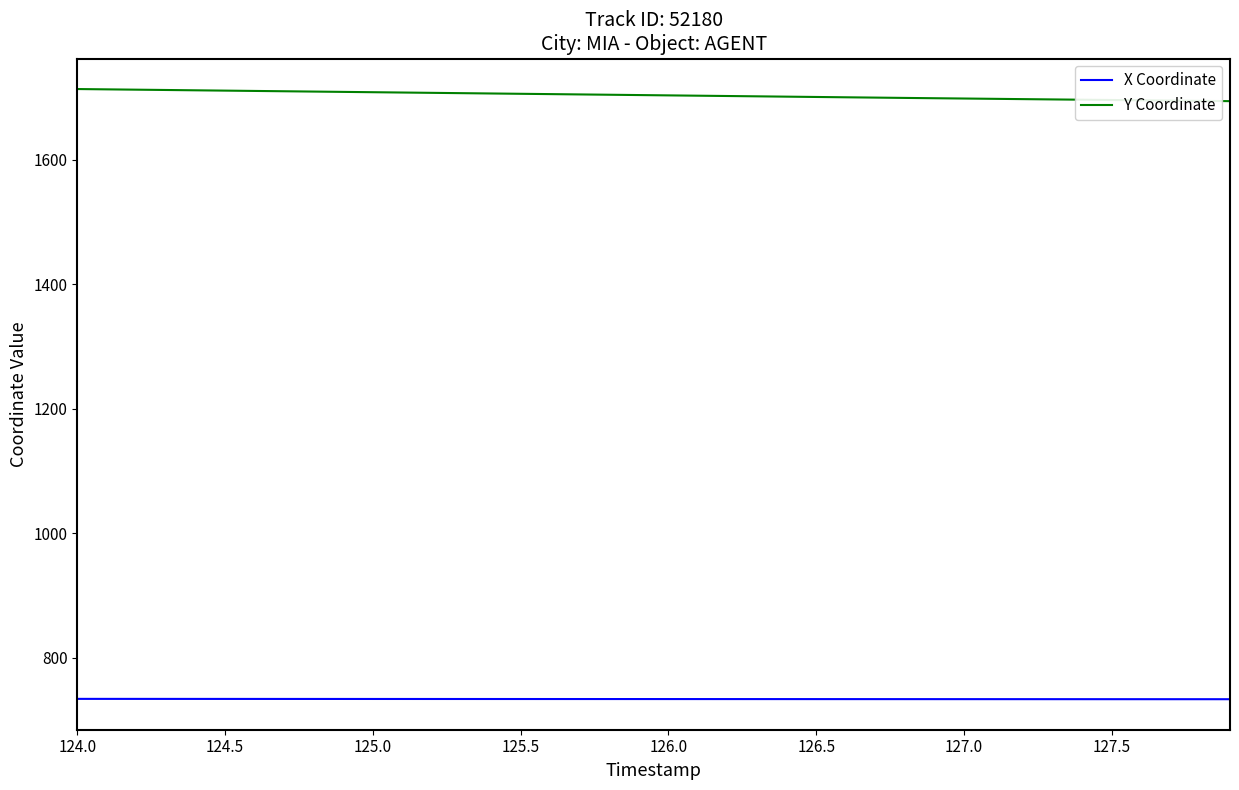

True or false: Y Coordinate and X Coordinate intersect in this chart.

False